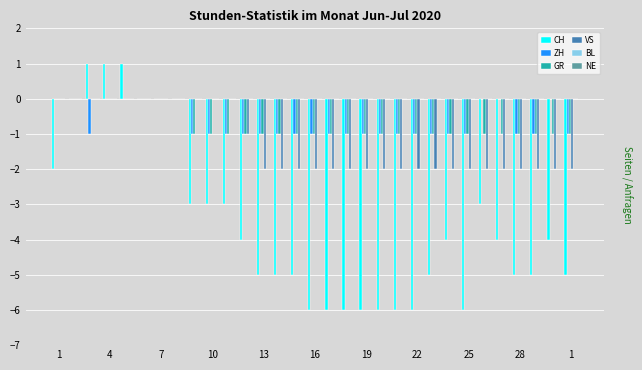

What is the sum of all VS values?

-39